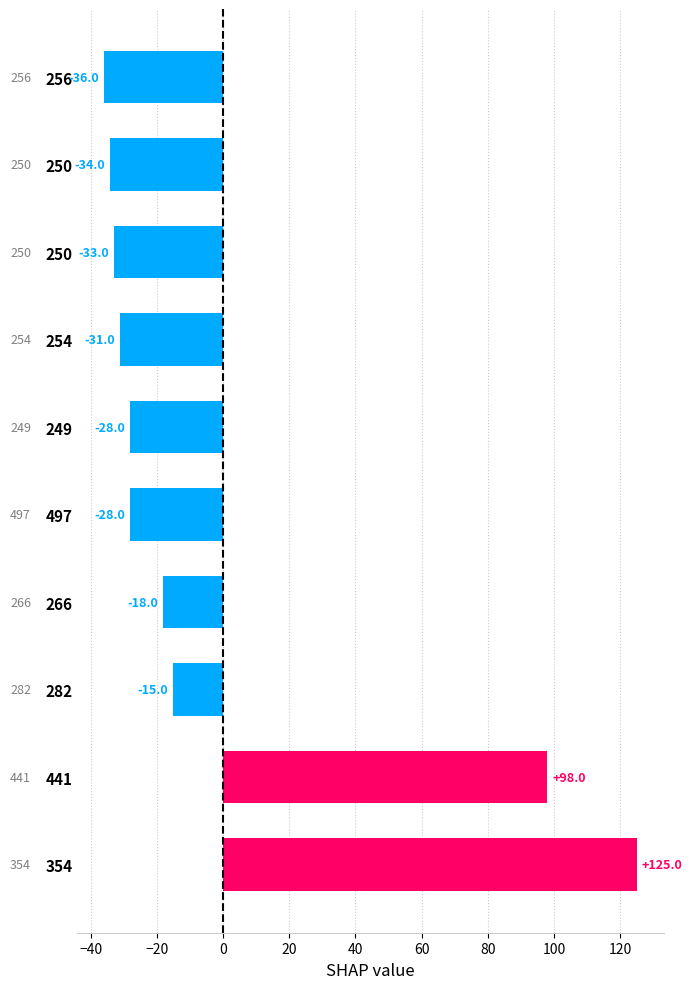

How many bars are there in total?

10